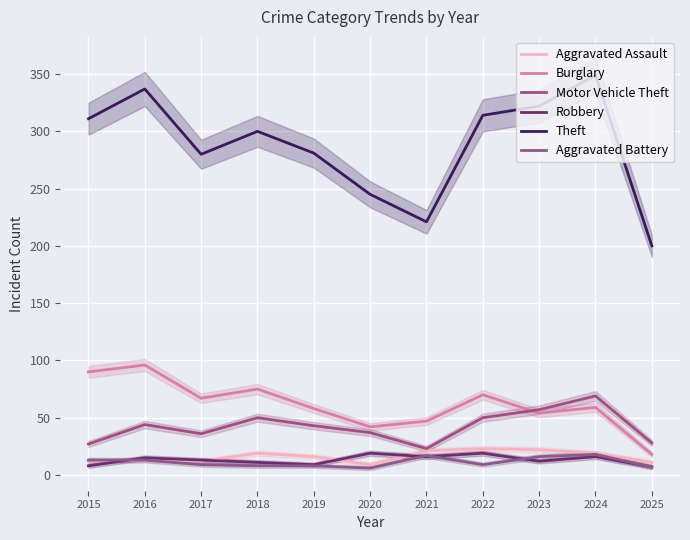

Where is the first local minimum for Theft?

2017